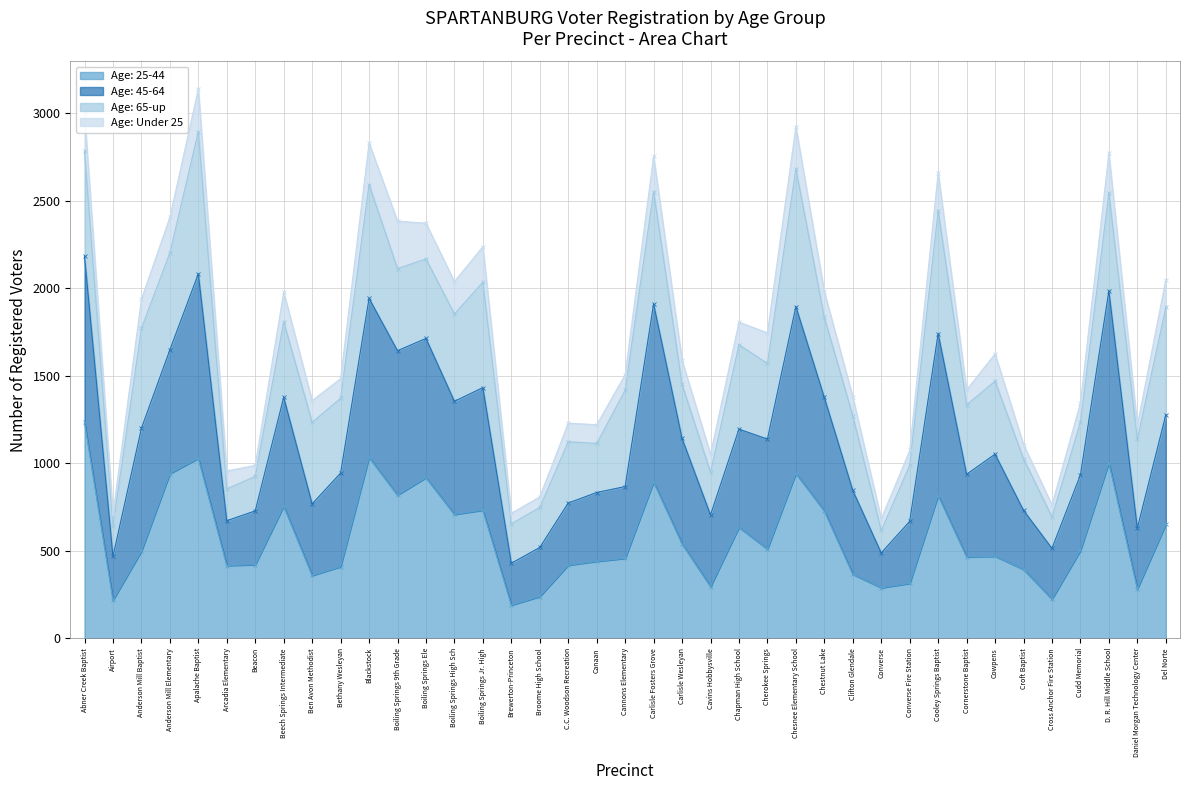

At which label does Age: 45-64 reach its peak?

Apalache Baptist